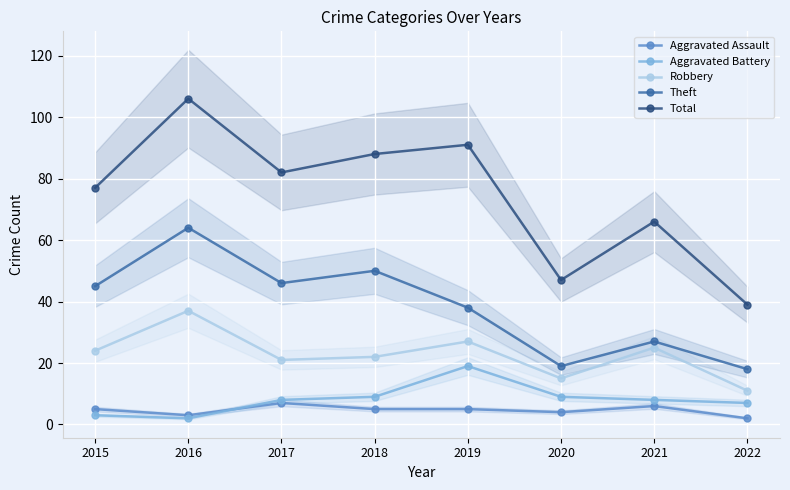

In Aggravated Battery, how many points are lower than both neighbors (excluding endpoints)?

1